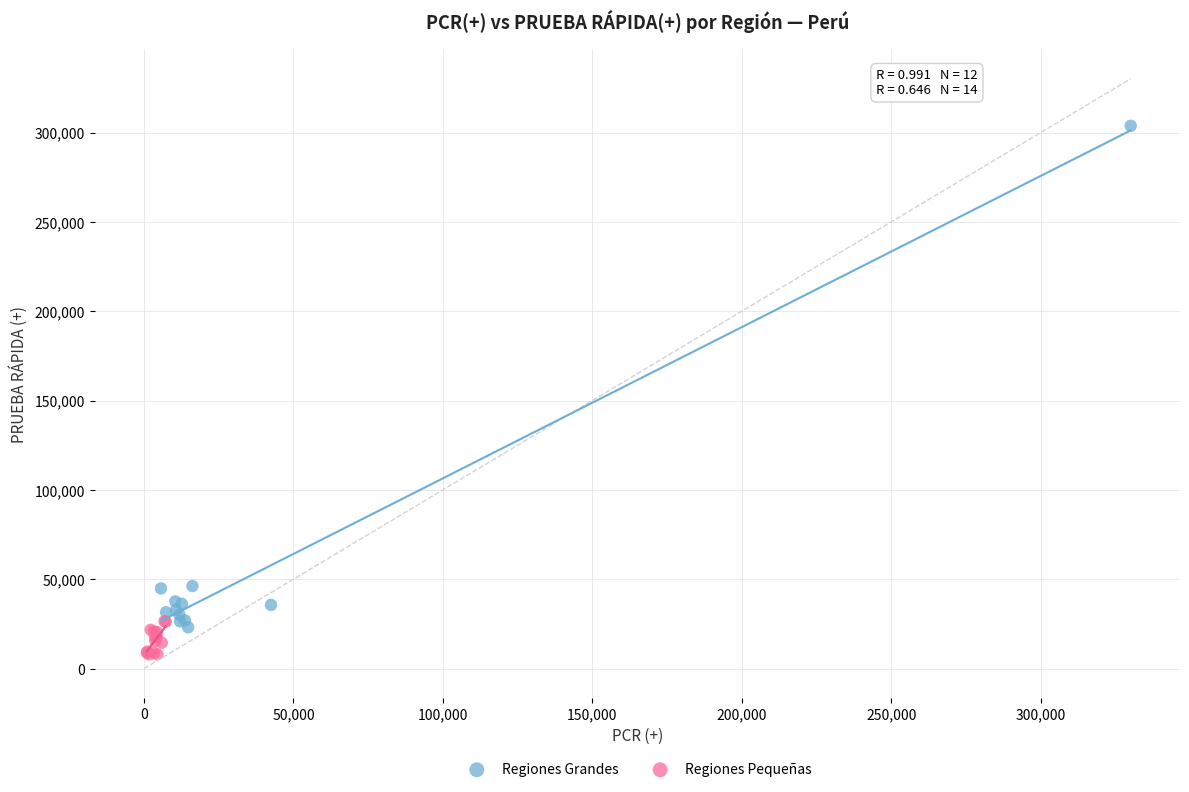

What are all the series names shown in the legend?

Regiones Grandes, Regiones Pequeñas